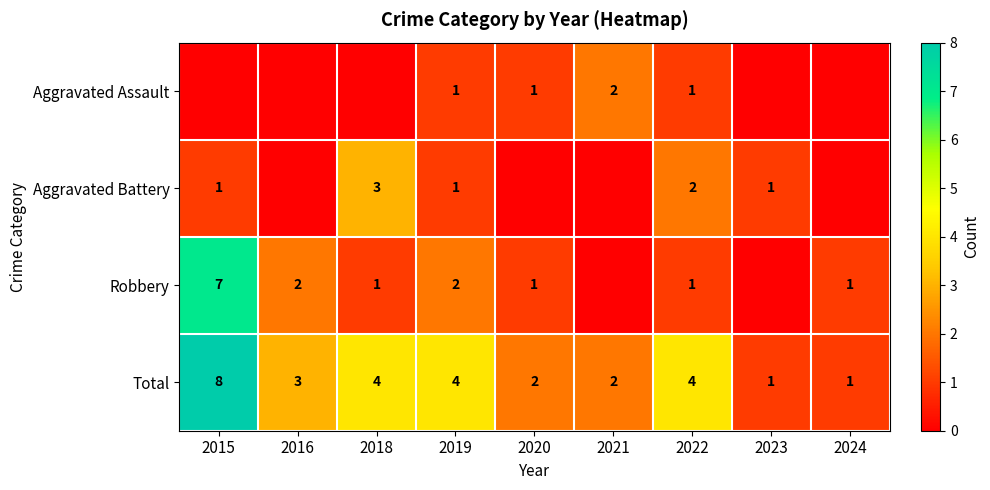

Where does the Total series first go above 3?

2015